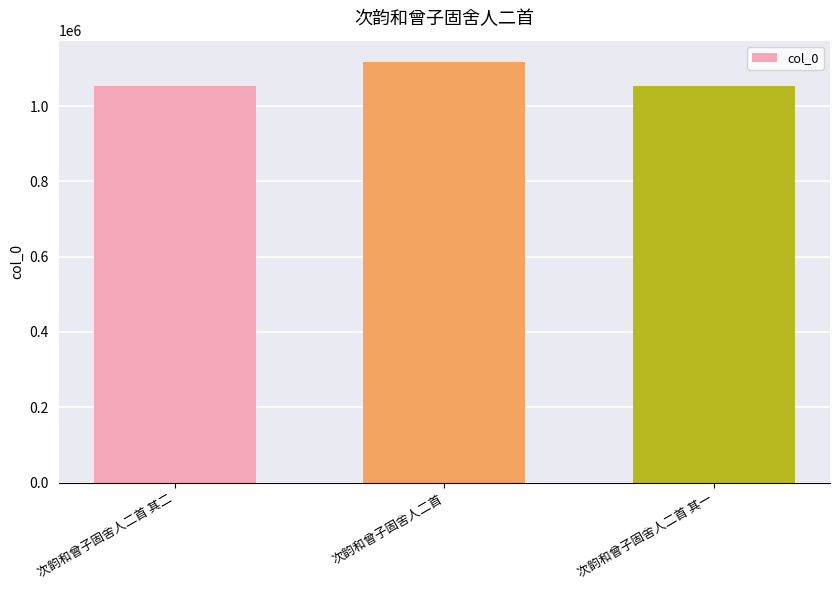

Is it true that the value at 次韵和曾子固舍人二首 其一 is 365886?

False